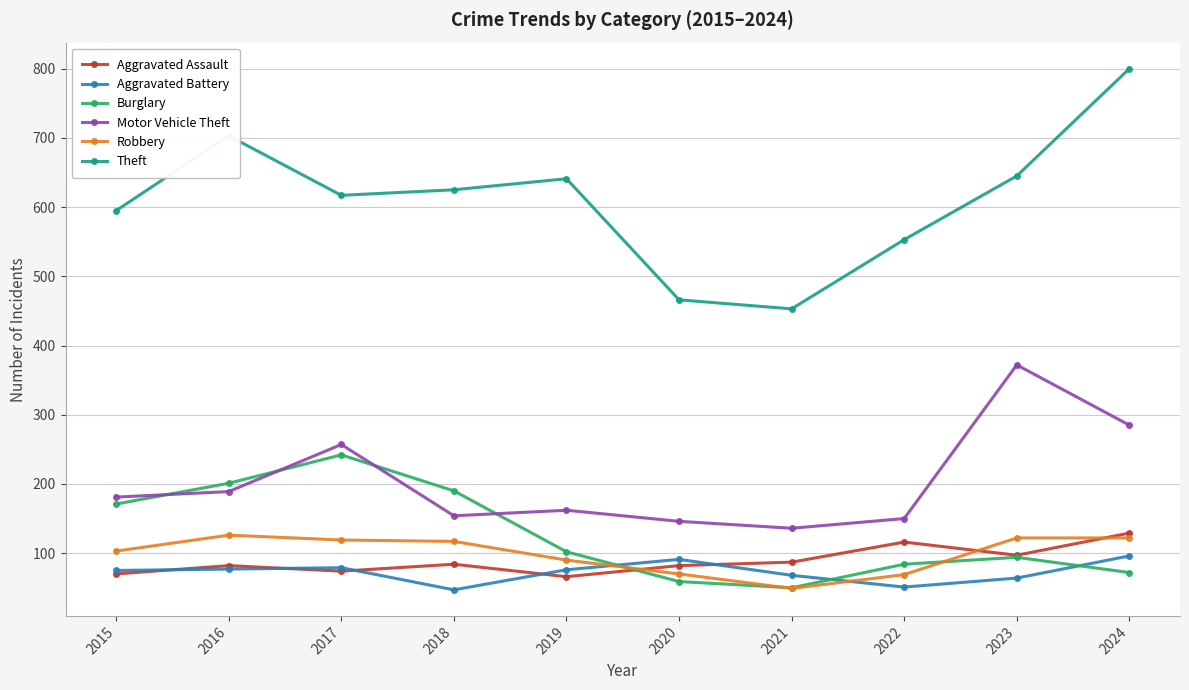

What is the difference between the maximum and minimum values in the Theft series?

347